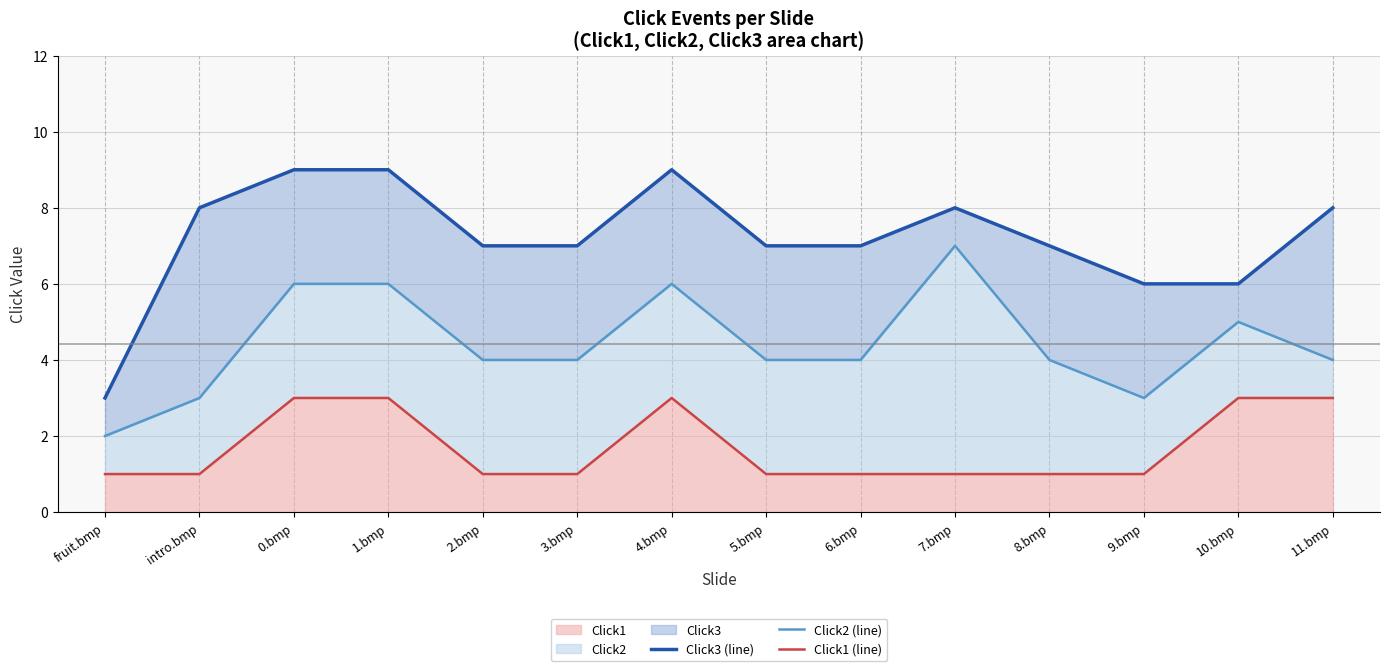

How many Click2 (line) values are between 4 and 6?

10